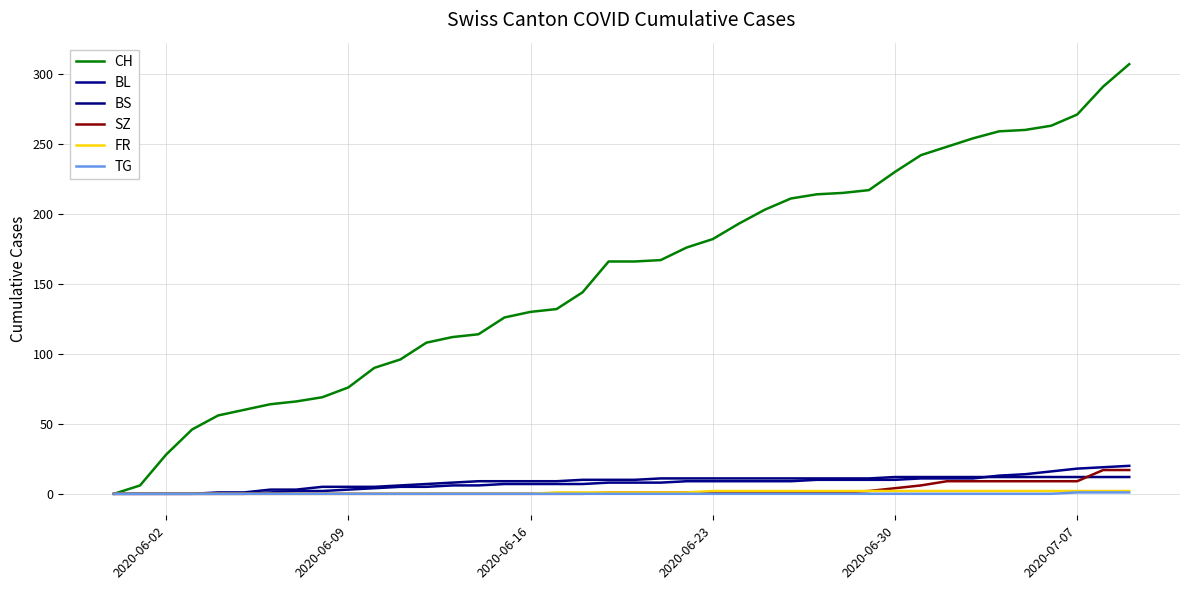

True or false: TG has more than 1 interior local peaks.

False